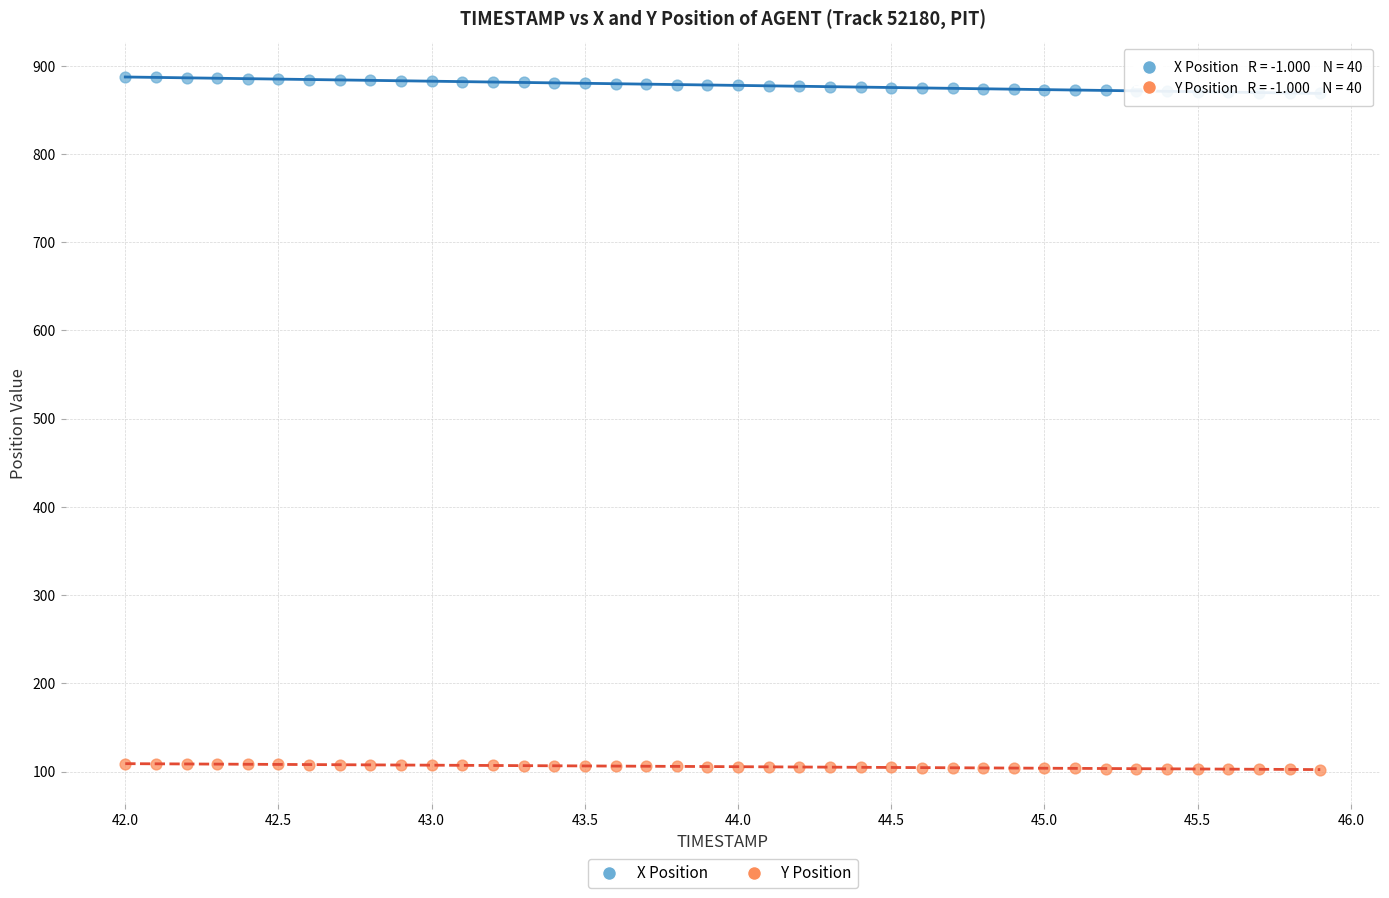

Which series reaches the maximum Y coordinate?

X Position